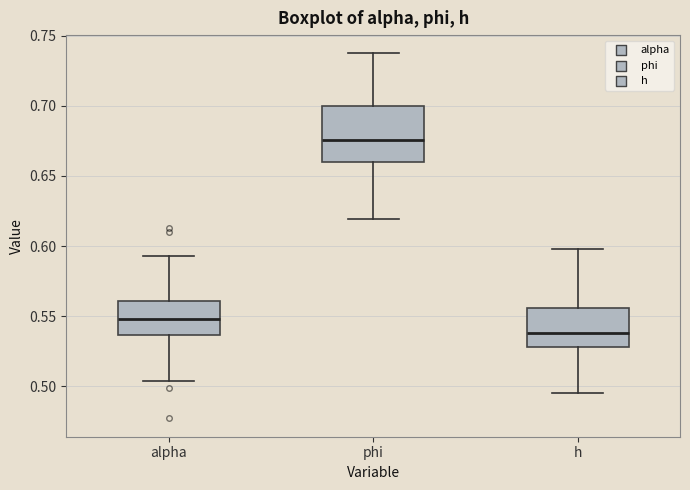

Reading left to right, transcribe this box plot: for each box, give where its median line is, the range the box spans, and where its two whiskers end, as read against the y-axis. The values are not printed on the chart, so give them approximately, as read against the axis.

alpha: median 0.550, box 0.535 to 0.560, whiskers 0.505 to 0.595
phi: median 0.675, box 0.660 to 0.700, whiskers 0.620 to 0.735
h: median 0.540, box 0.530 to 0.555, whiskers 0.495 to 0.600